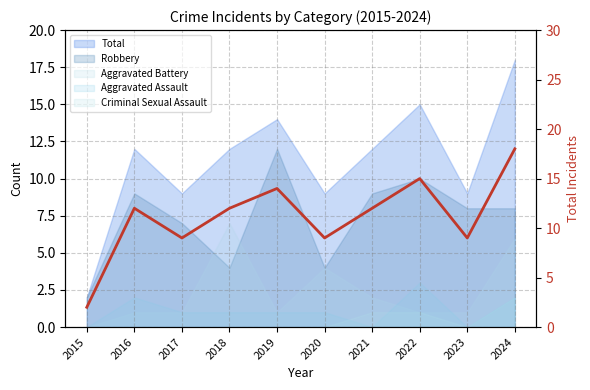

The chart shows a value of 21 at 2018. True or false?

False